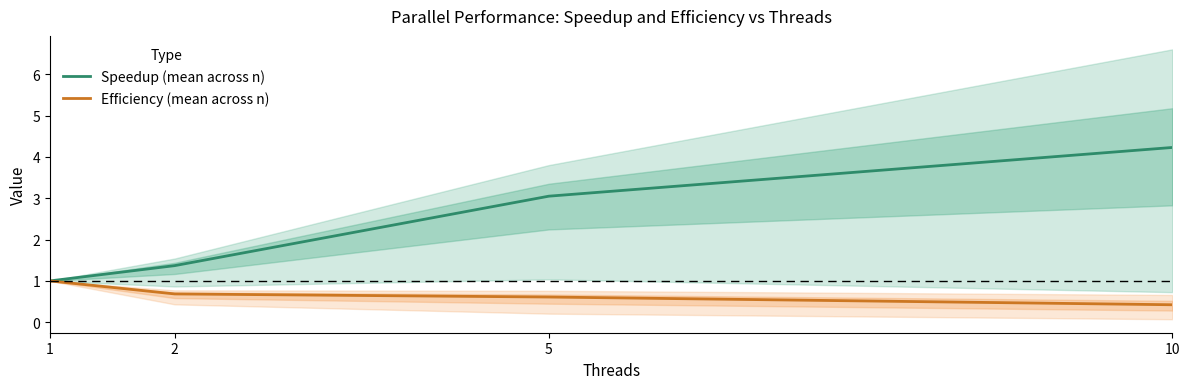

Reading left to right, what are all the values shown in this chart?

Speedup (mean across n): 1.0	1.4	3.0	4.2
Efficiency (mean across n): 1.0	0.7	0.6	0.4